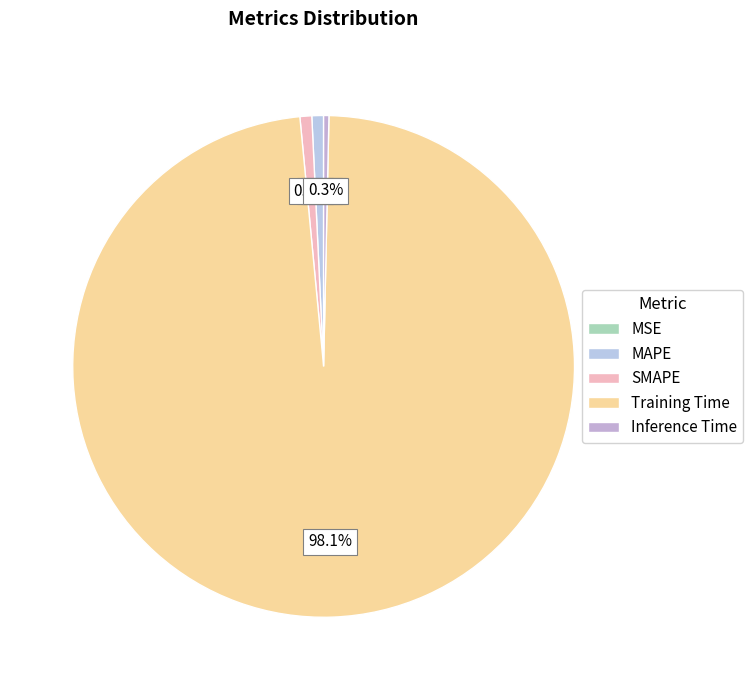

Which slice represents more than half of the pie?

Training Time